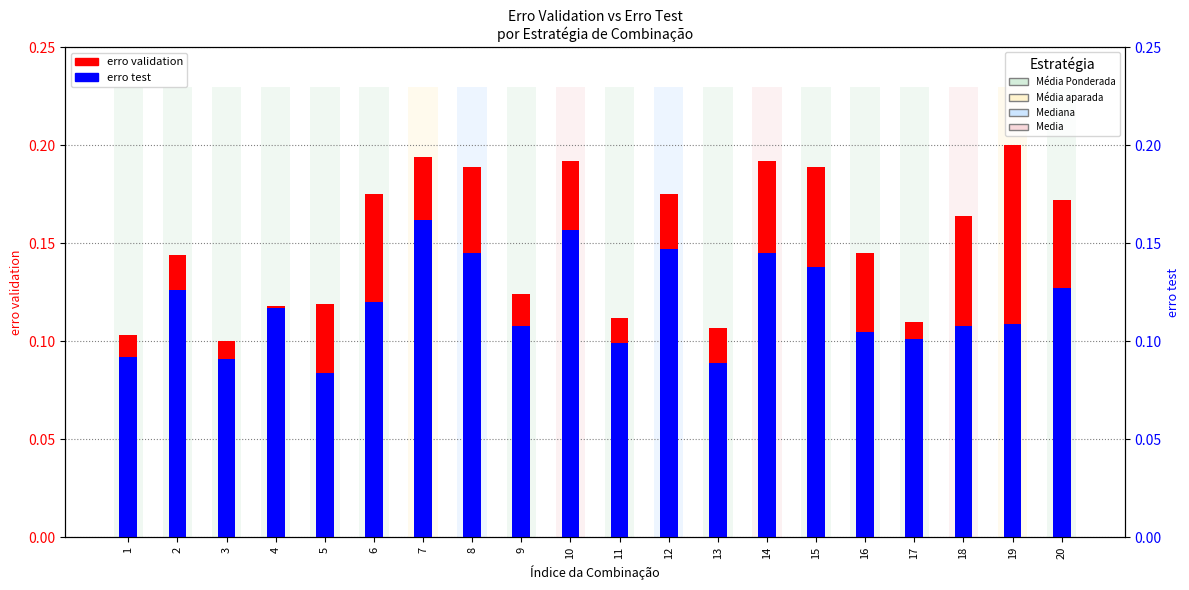

At 10, list the series in order from largest to smallest.

erro validation, erro test